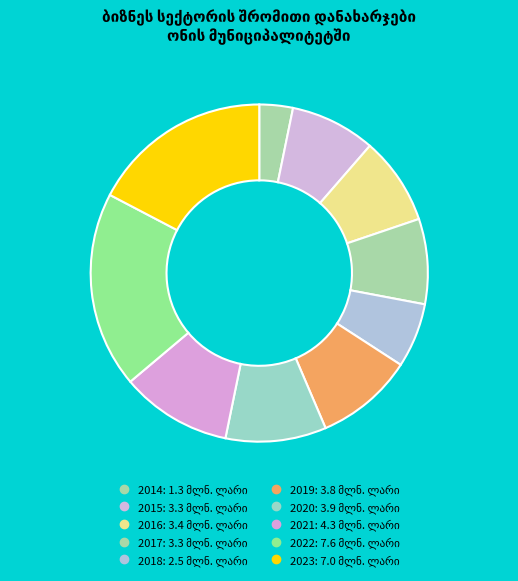

To the nearest percent, what is the difference between the 2022 and 2016 slice percentages?

10%